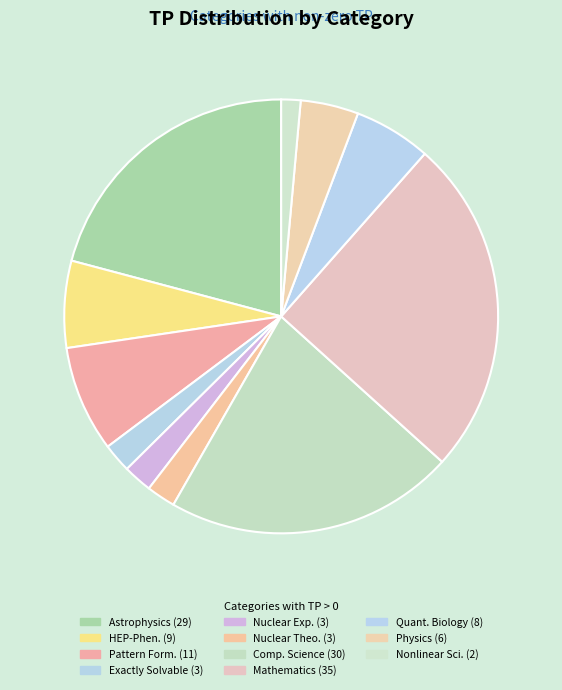

Count the number of slices in the pie.

11